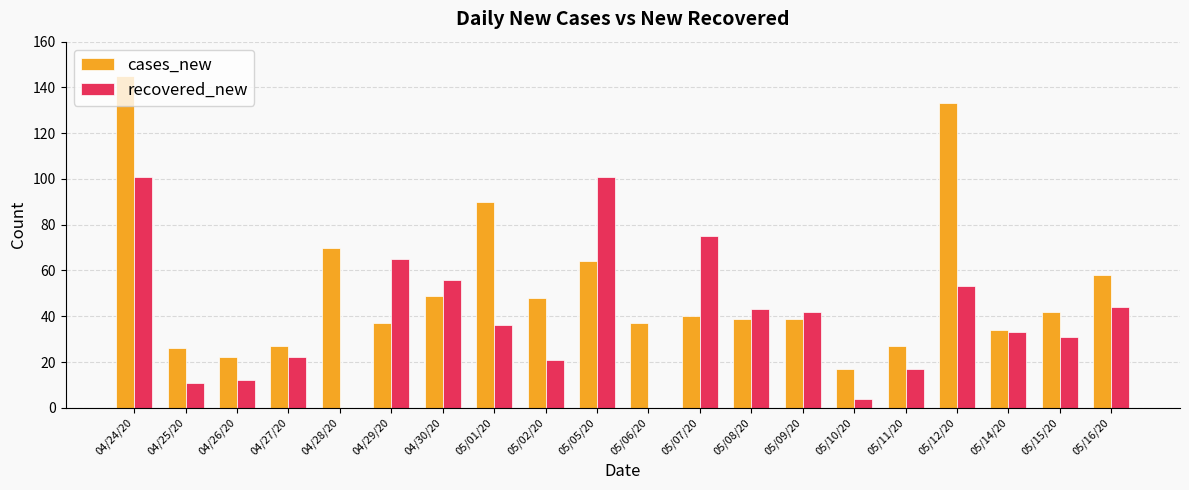

The recovered_new series shows 12 at 04/26/20. True or false?

True